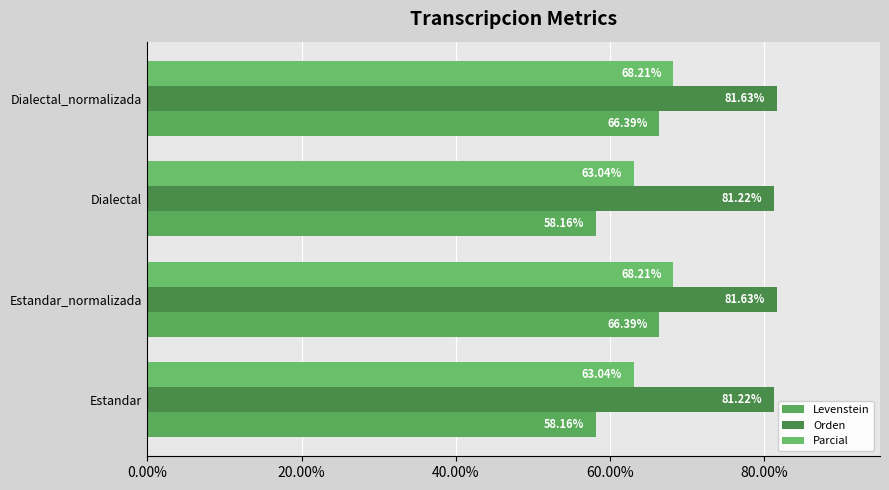

What is the value of the Orden bar at the 3rd from the left?

81.2